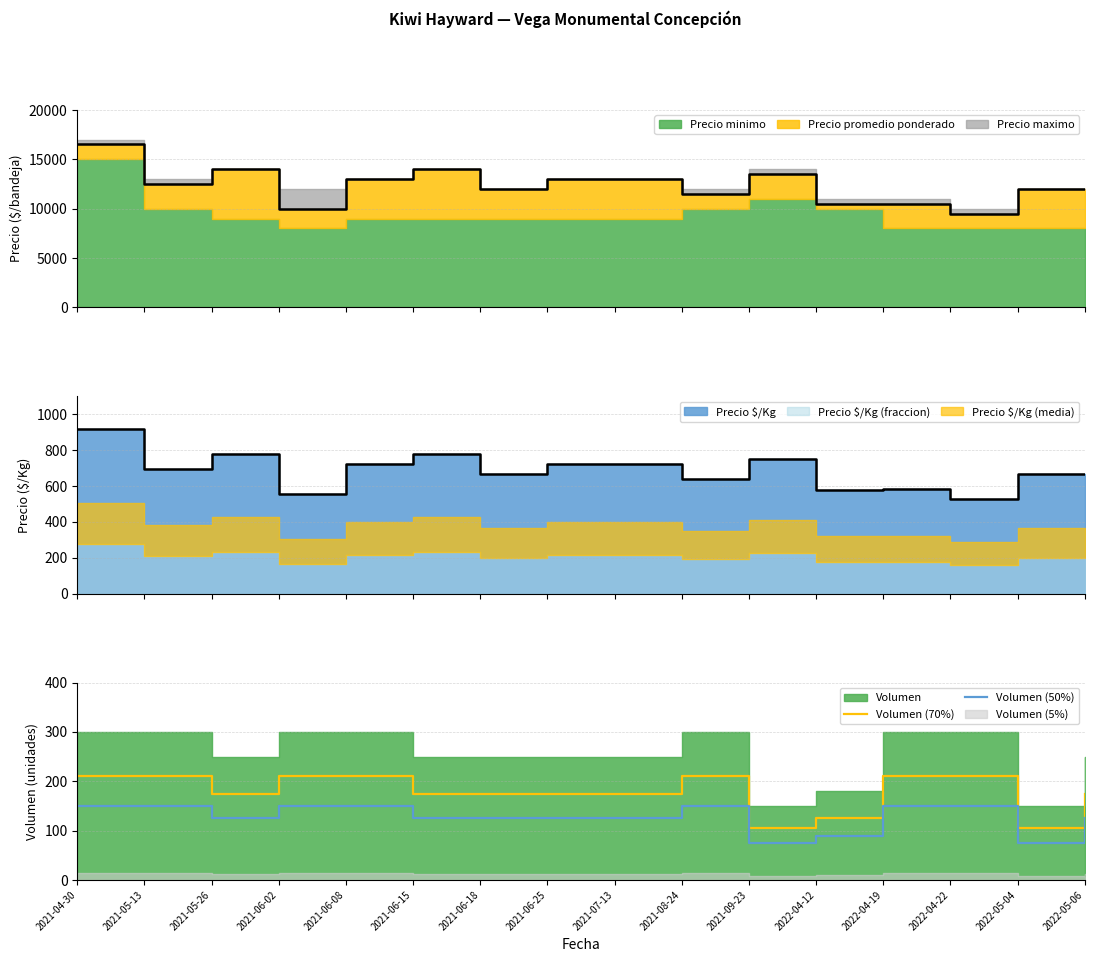

True or false: Volumen (50%) and Volumen (70%) intersect in this chart.

False